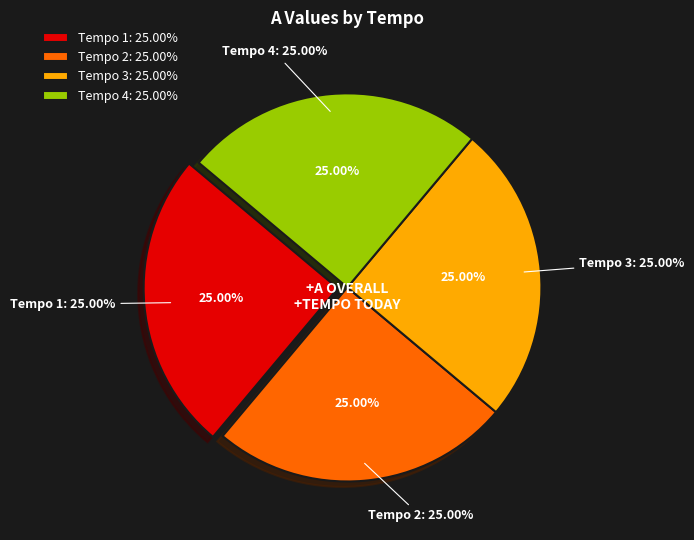

True or false: 3 accounts for 25% of the total.

True